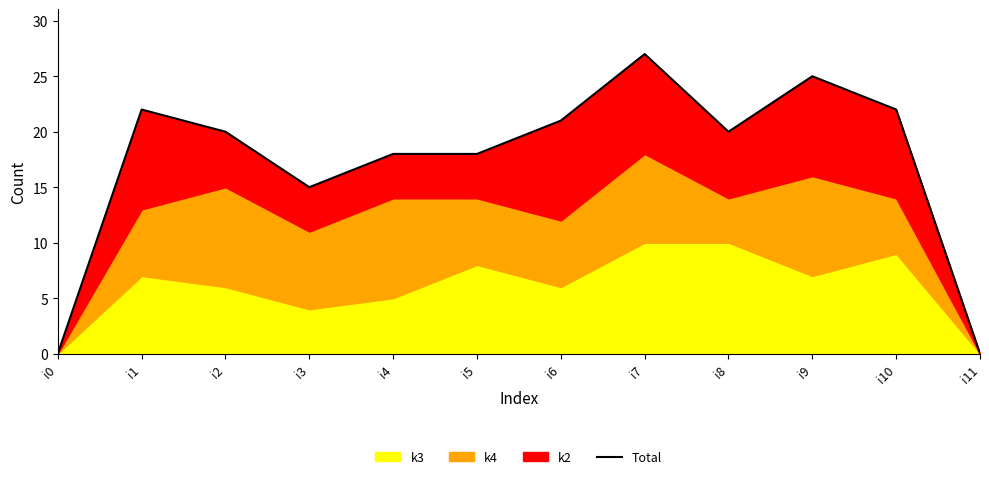

What is the difference between the maximum and second lowest values?

27